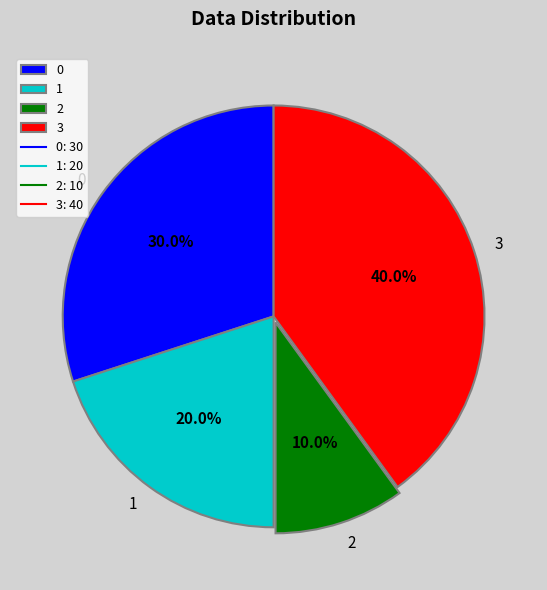

Count the number of slices in the pie.

4